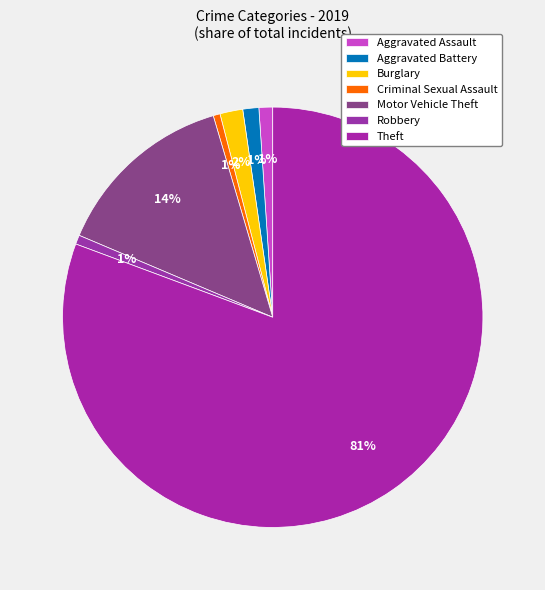

How many slices are in this pie chart?

7